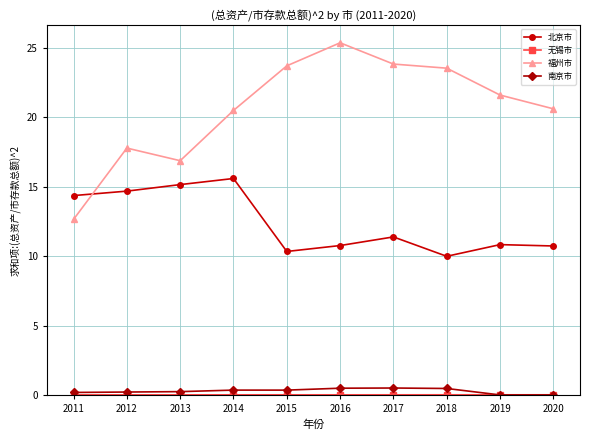

Where does the 北京市 series first go above 11?

2011